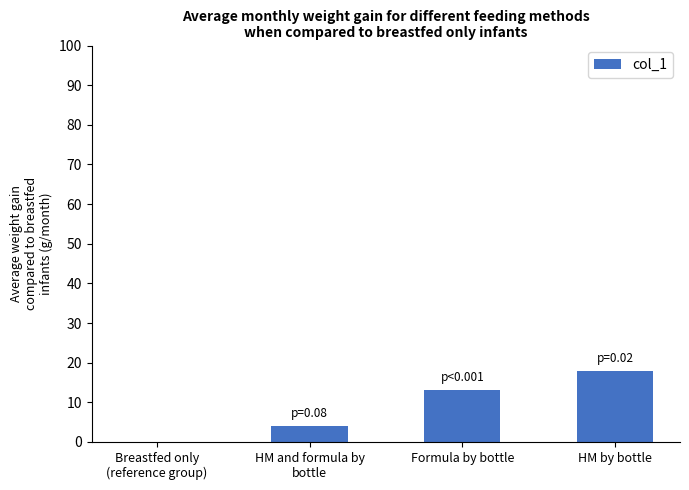

How many data points does each series have?

4